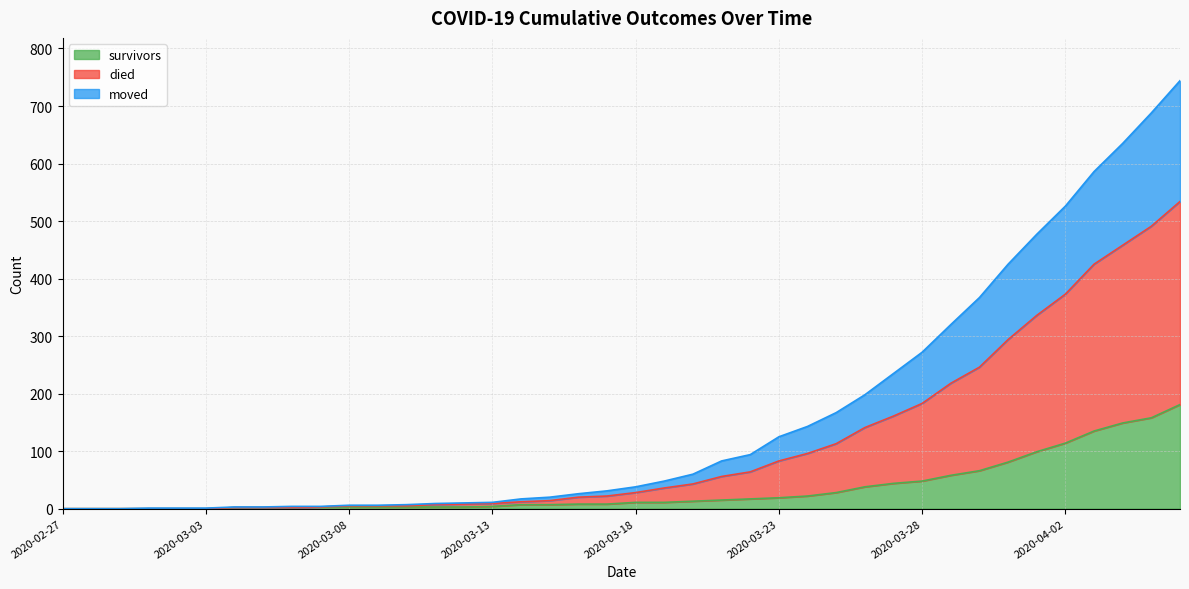

What is the highest value of the survivors series?

181